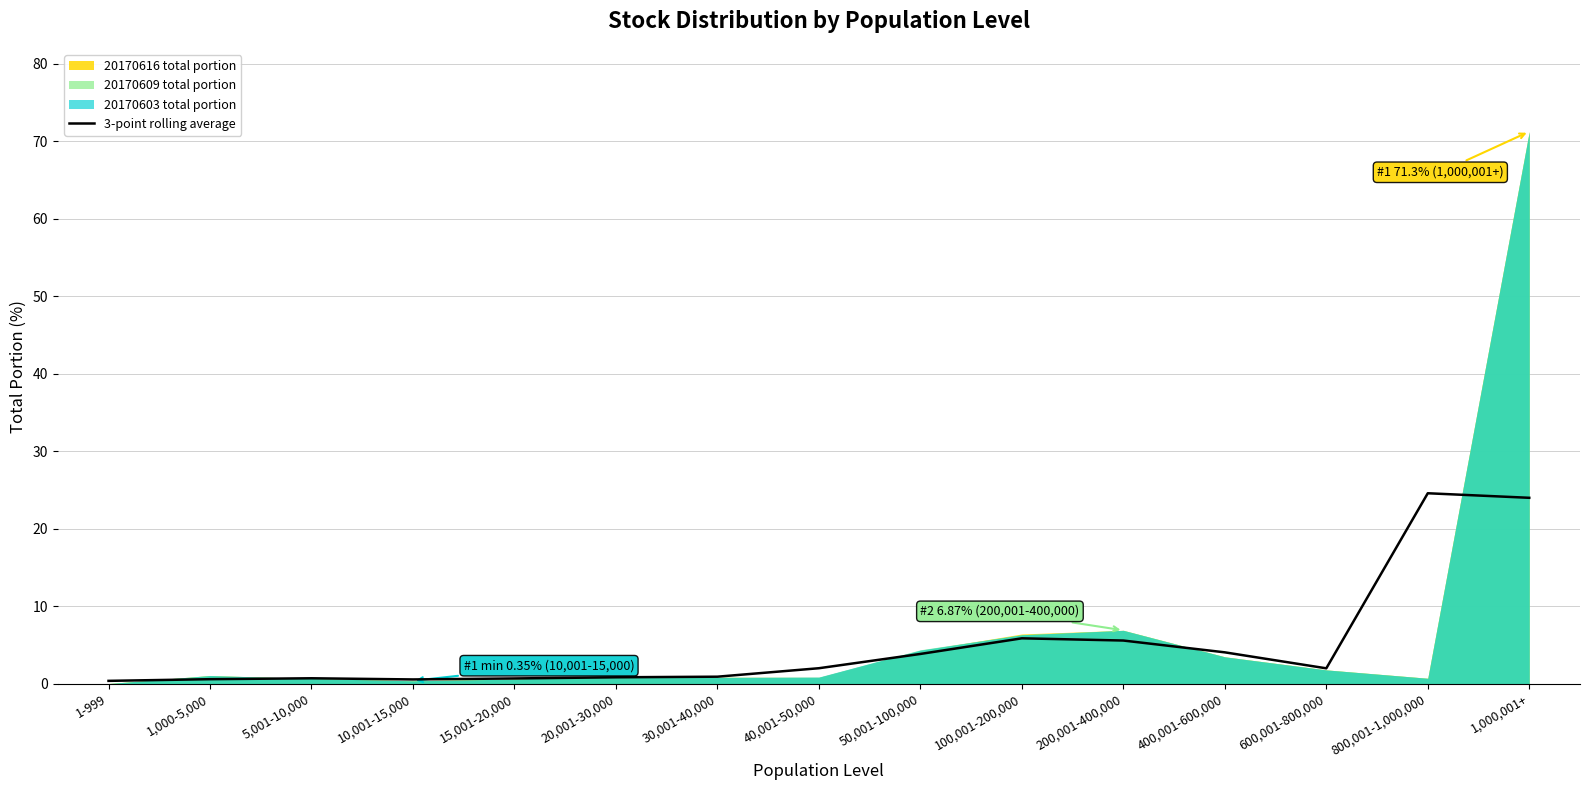

What is the maximum value for 3-point rolling average?

24.6